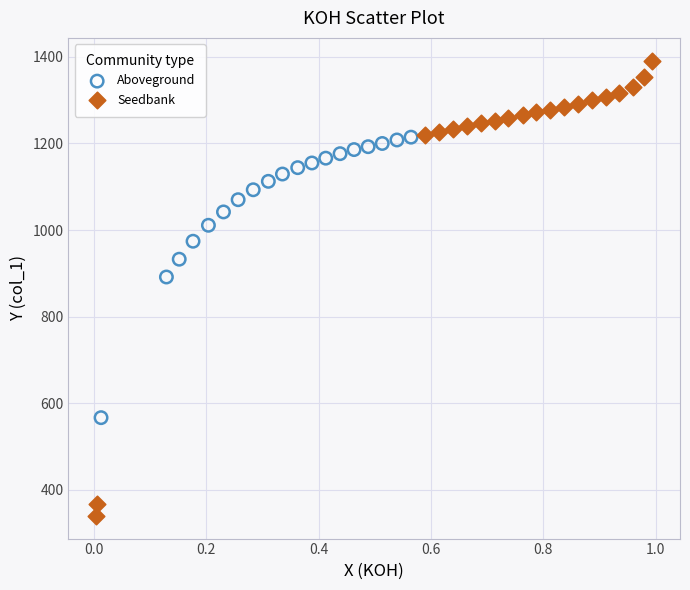

Which series contains the highest Y value?

Seedbank